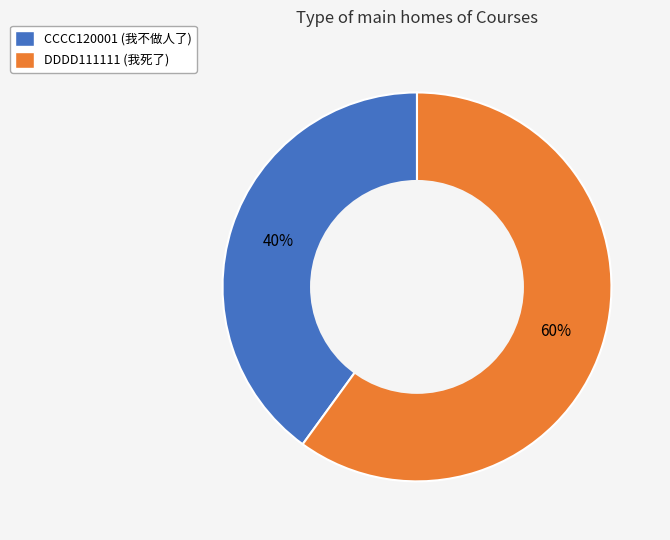

The DDDD111111 slice represents 47% of the pie. True or false?

False